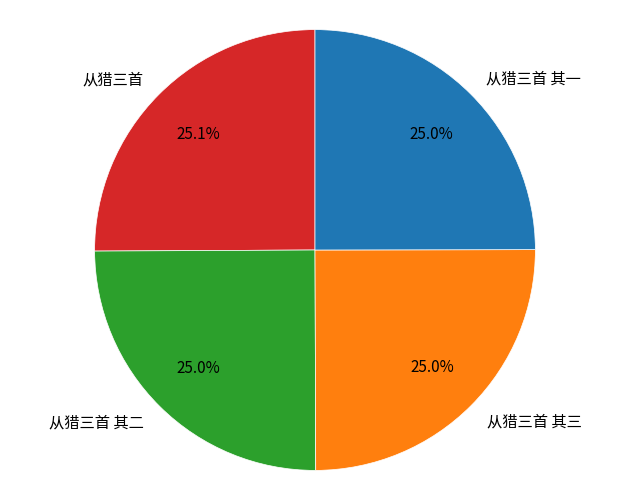

What portion of the pie excludes 从猎三首 其二?

75.0%